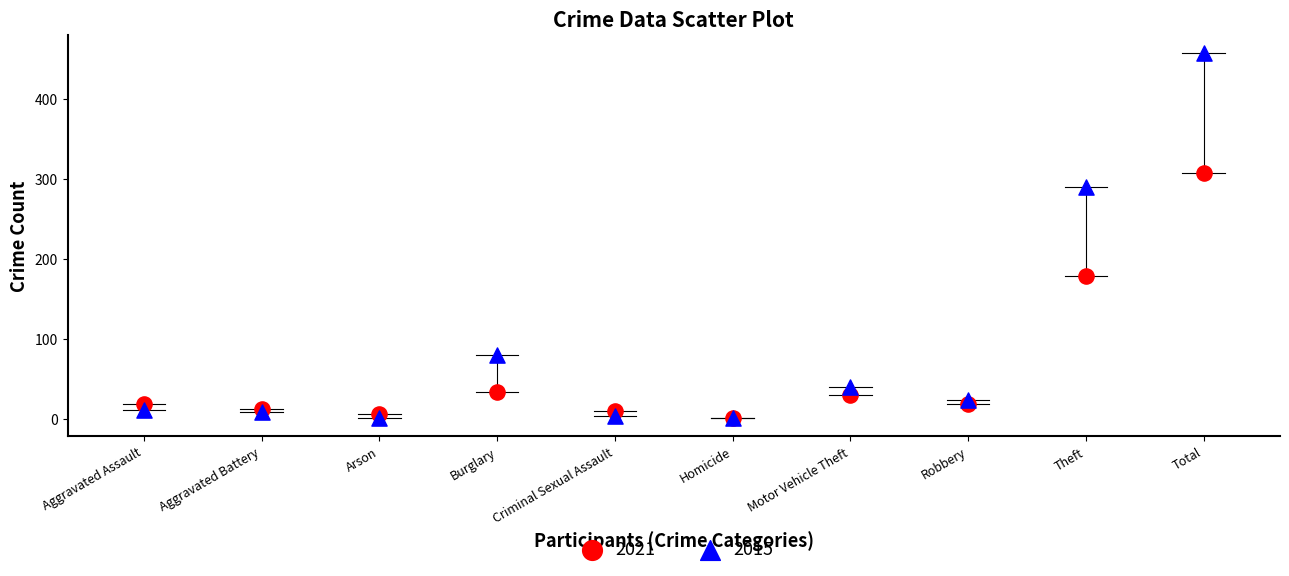

In the 2021 series, what Y value is closest to 154?

179